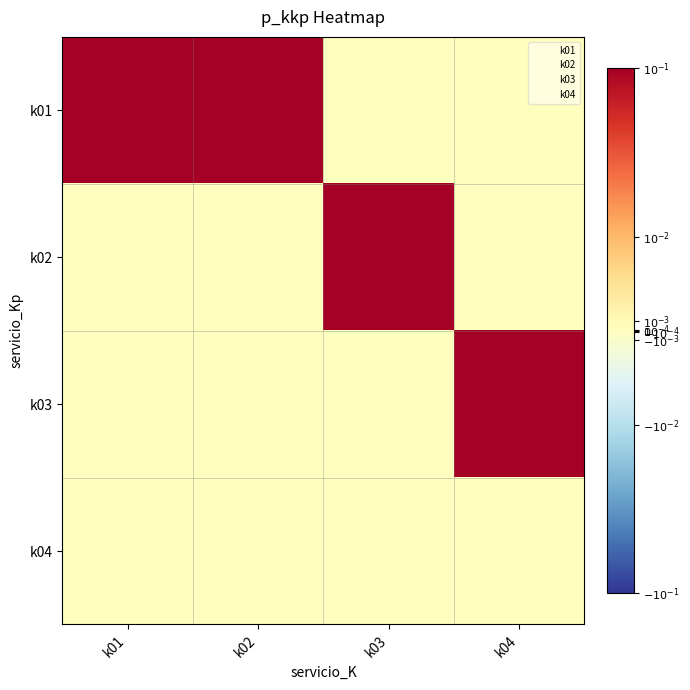

At how many categories does at least one series exceed 0?

4